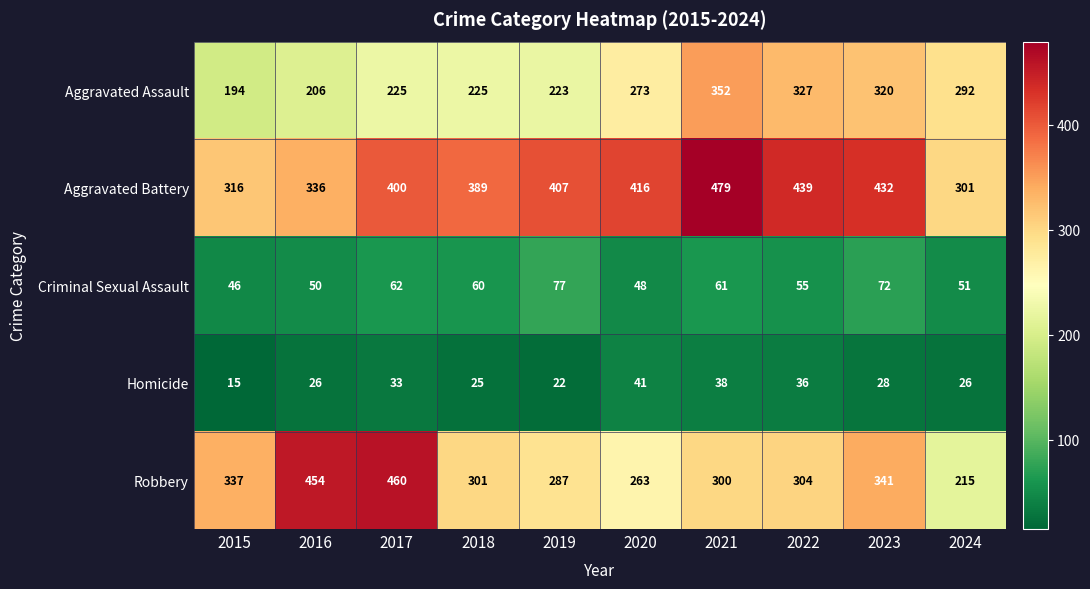

True or false: Criminal Sexual Assault has a value of 46 at 2015.

True